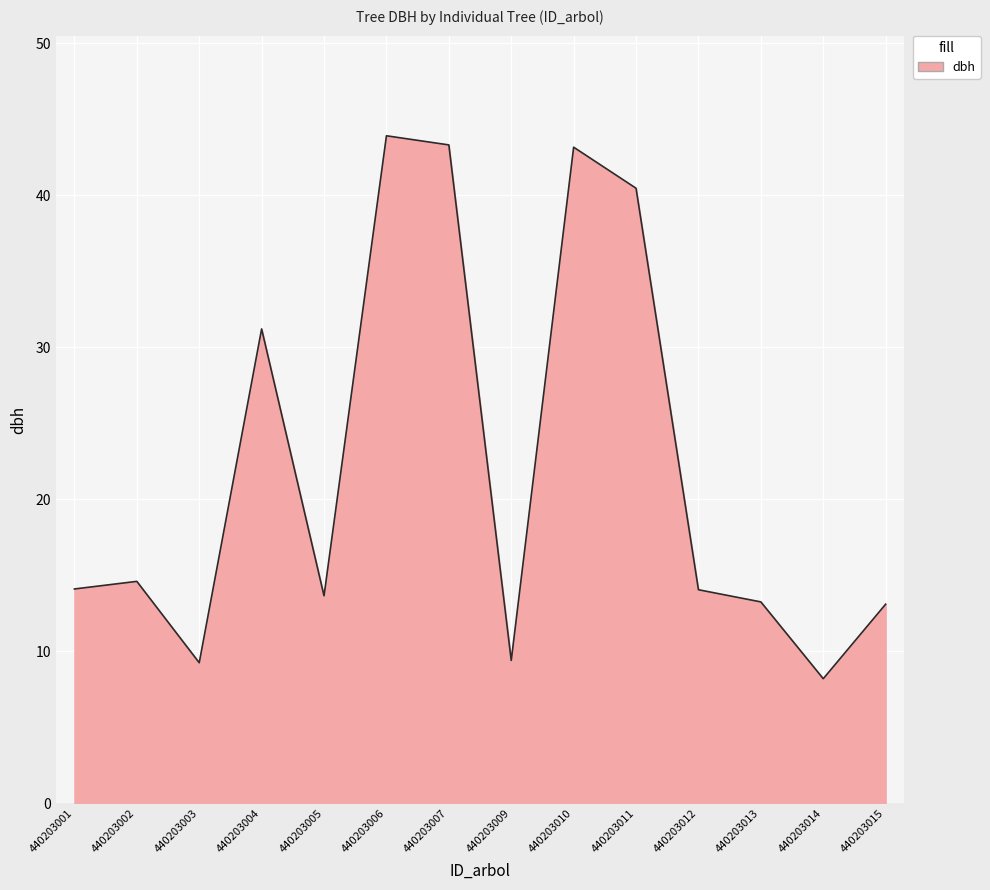

What is the minimum value shown in the chart?

8.2